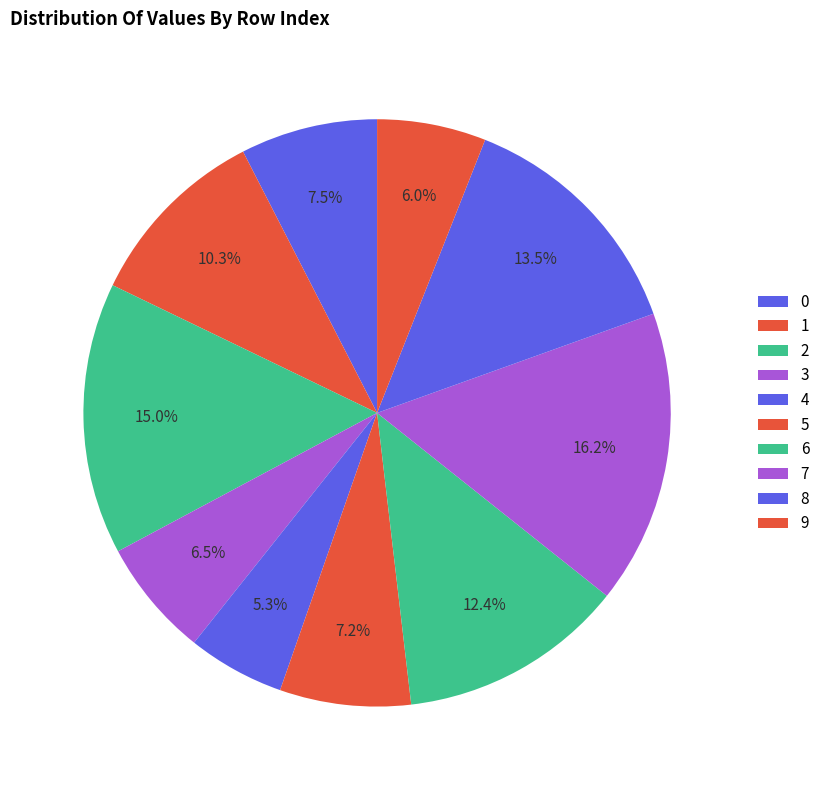

The 7 slice represents 16% of the pie. True or false?

True